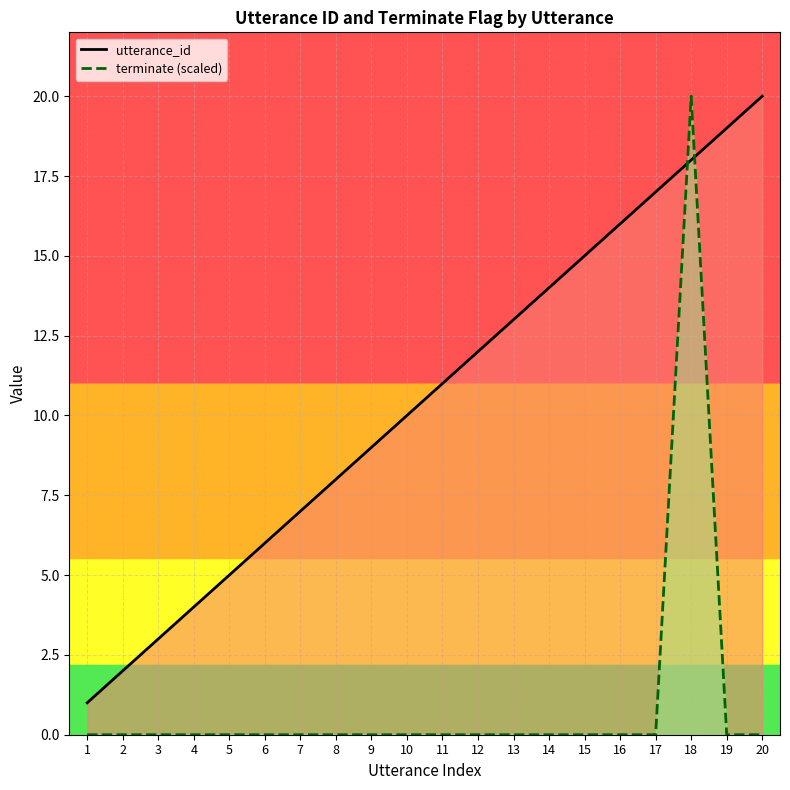

What is the difference between the maximum and second lowest values in the utterance_id series?

18